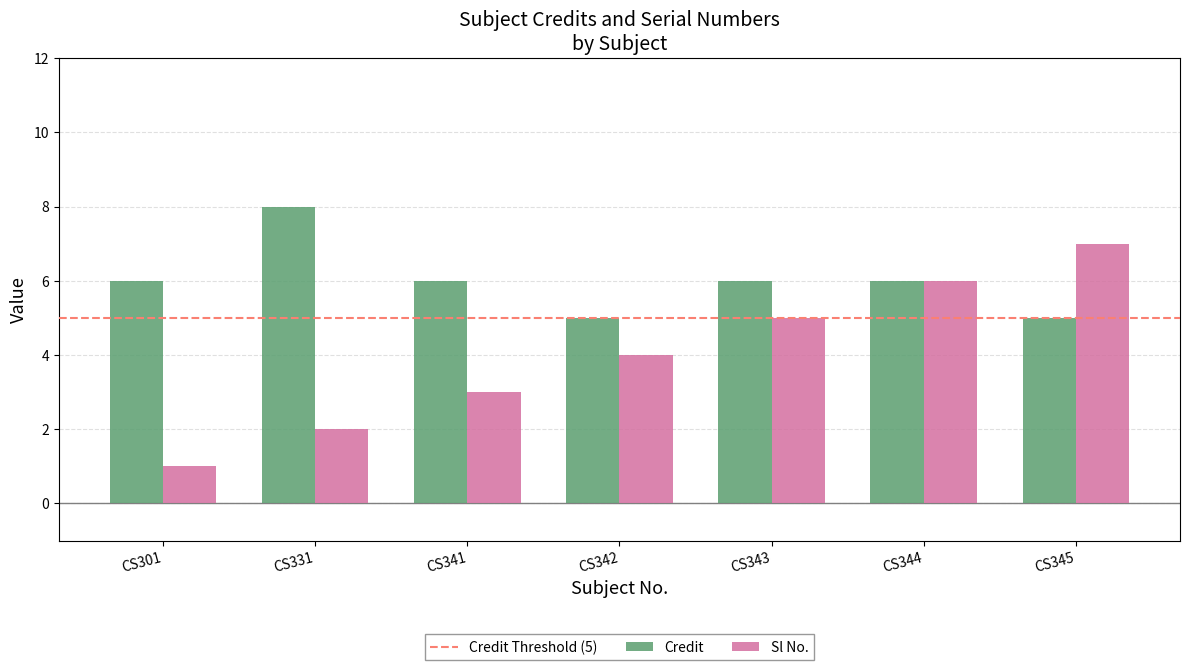

The Credit series shows 3 at CS342. True or false?

False